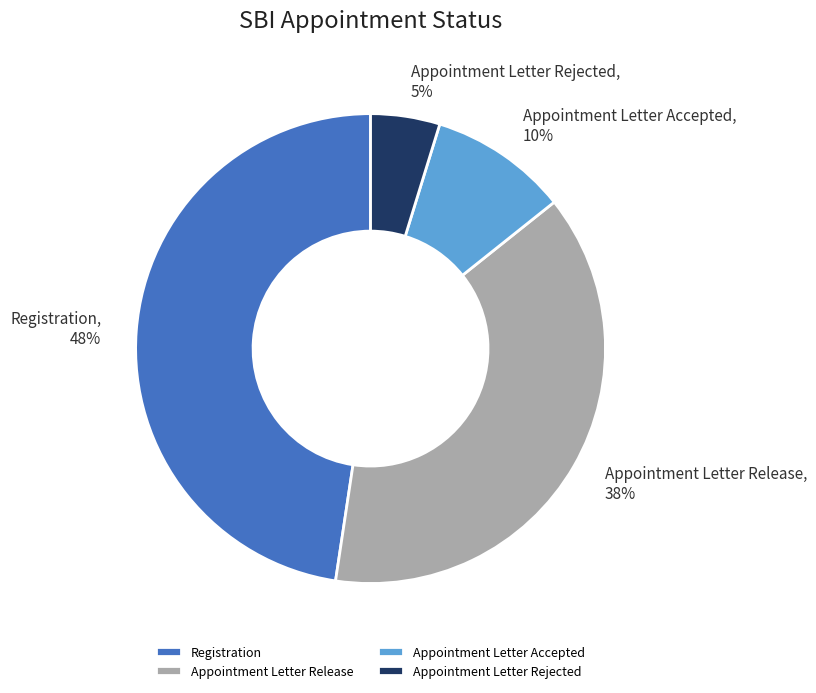

Which category has the smallest portion of the pie?

Appointment Letter Rejected